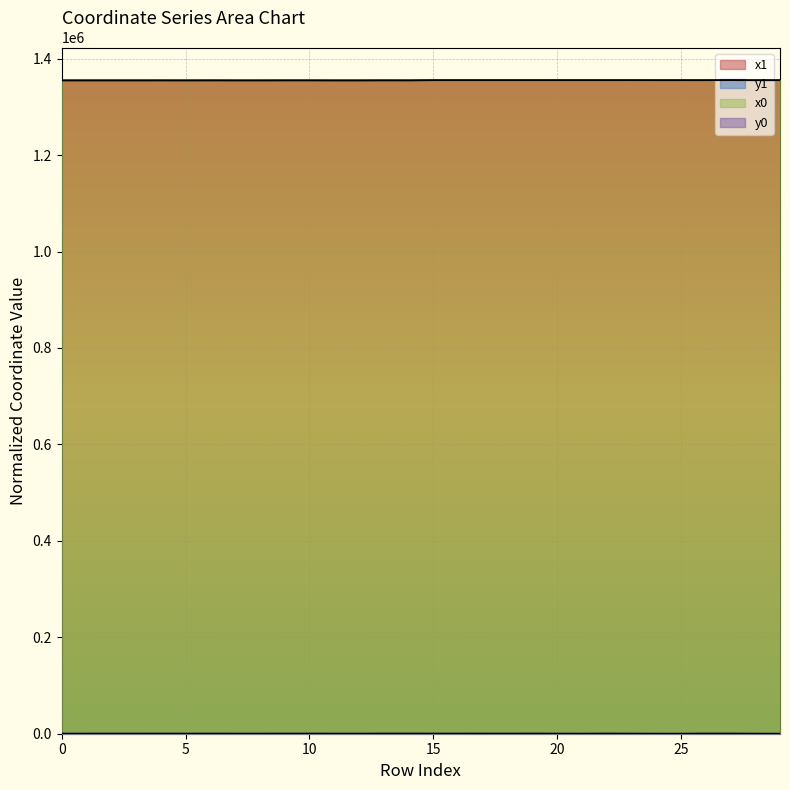

Which series changed the most between 2 and 4?

x0